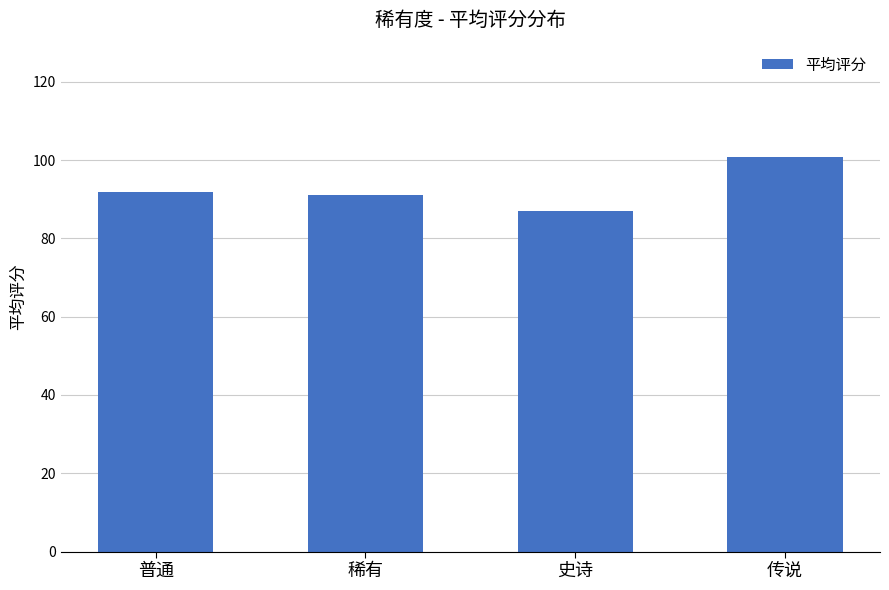

Reading right to left, list all the values displayed in this chart.

100.9	87.1	91.1	91.8